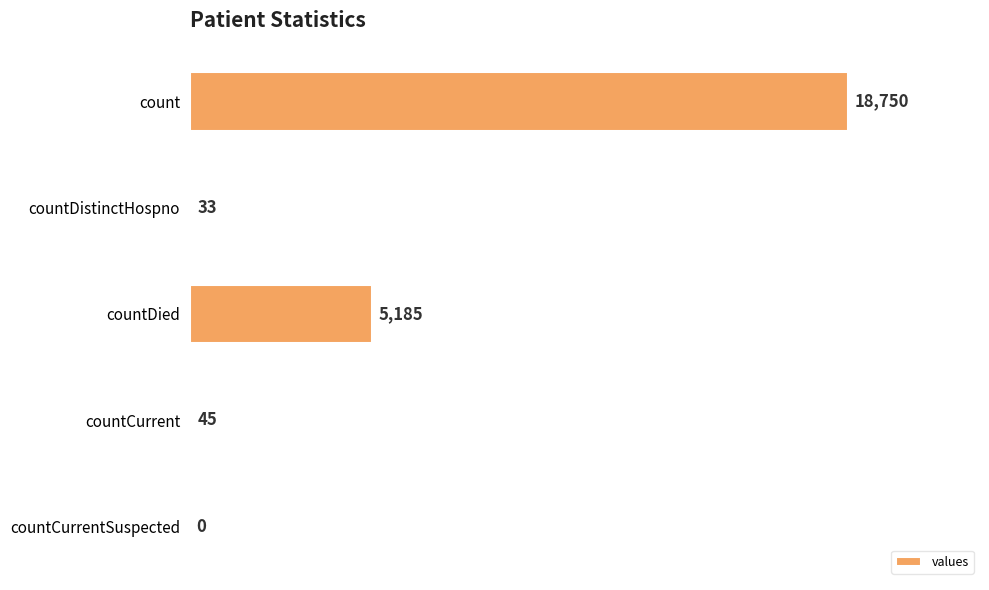

Count the number of data series in this chart.

1